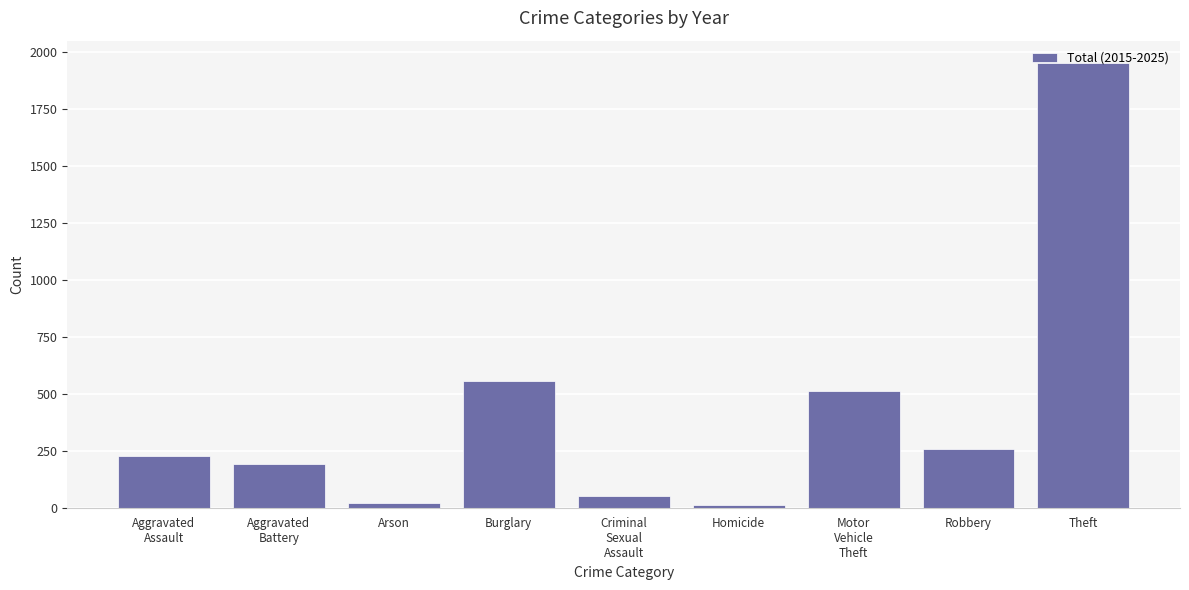

Is it true that the value at Robbery is 256?

True